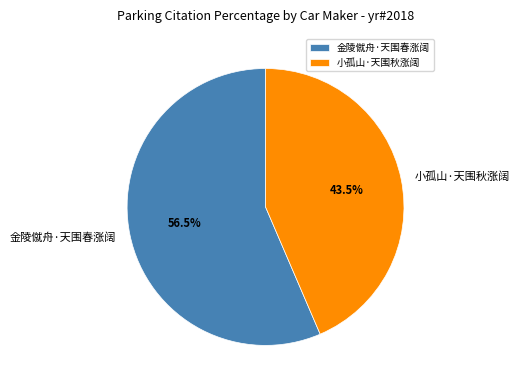

Which category accounts for the majority?

金陵僦舟·天围春涨阔